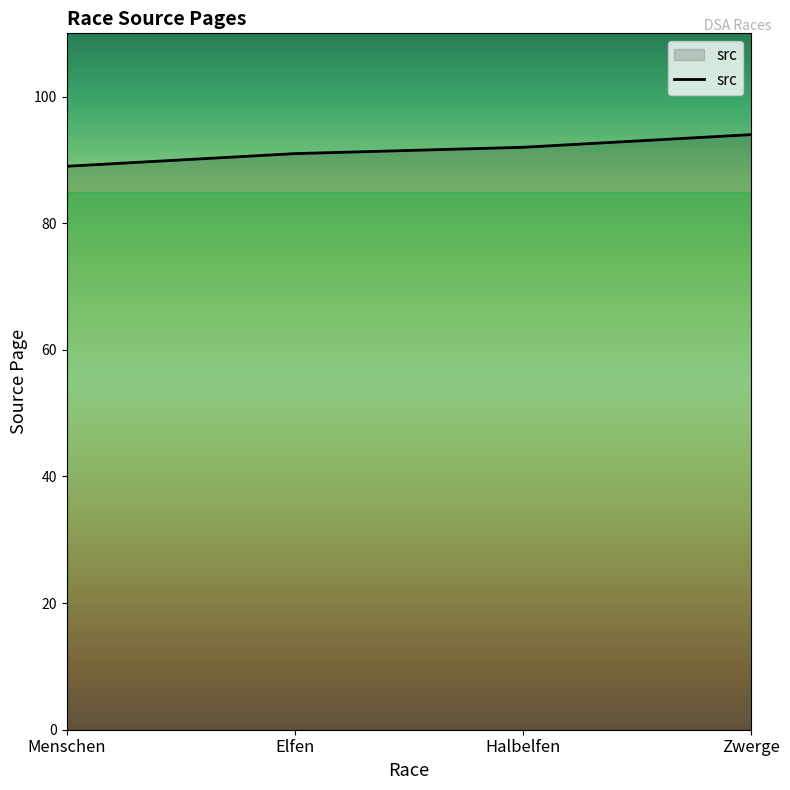

What value does the data have at Zwerge?

94